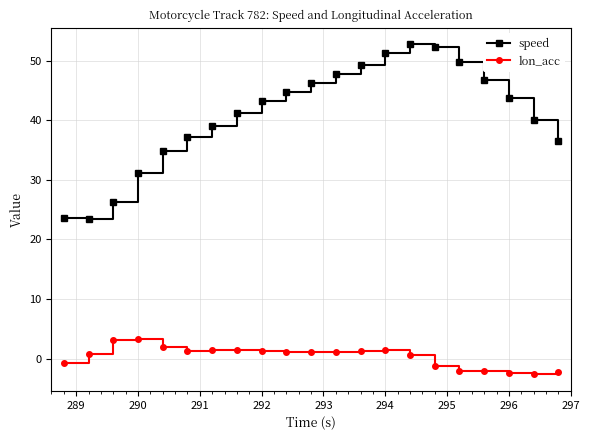

True or false: speed and lon_acc intersect in this chart.

False